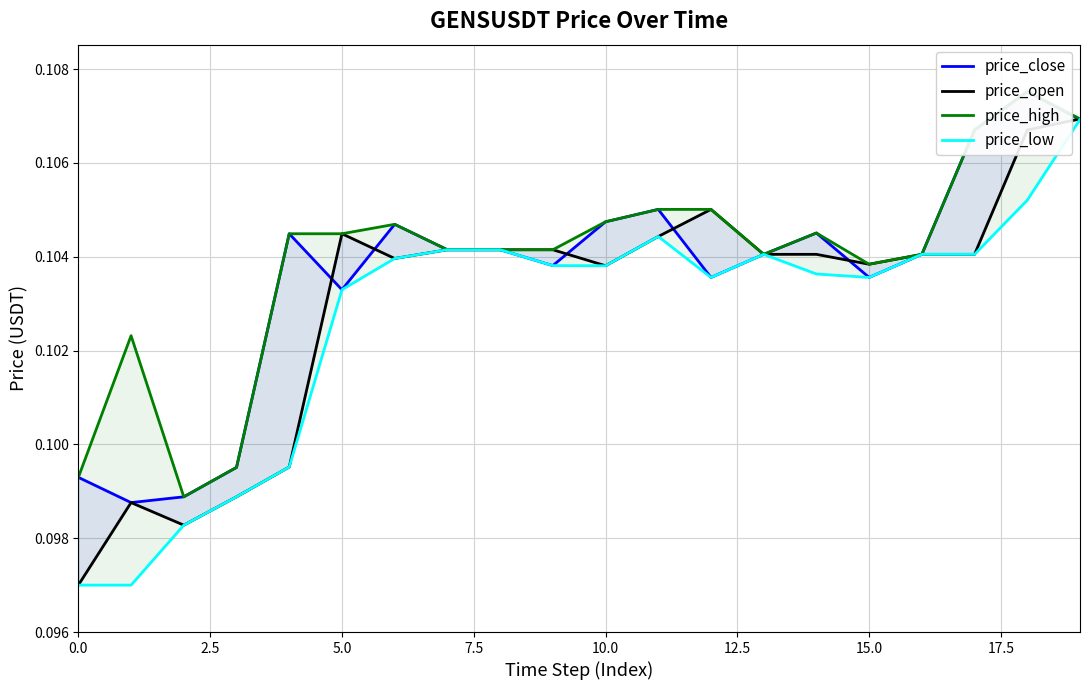

What is the smallest value displayed?

0.1